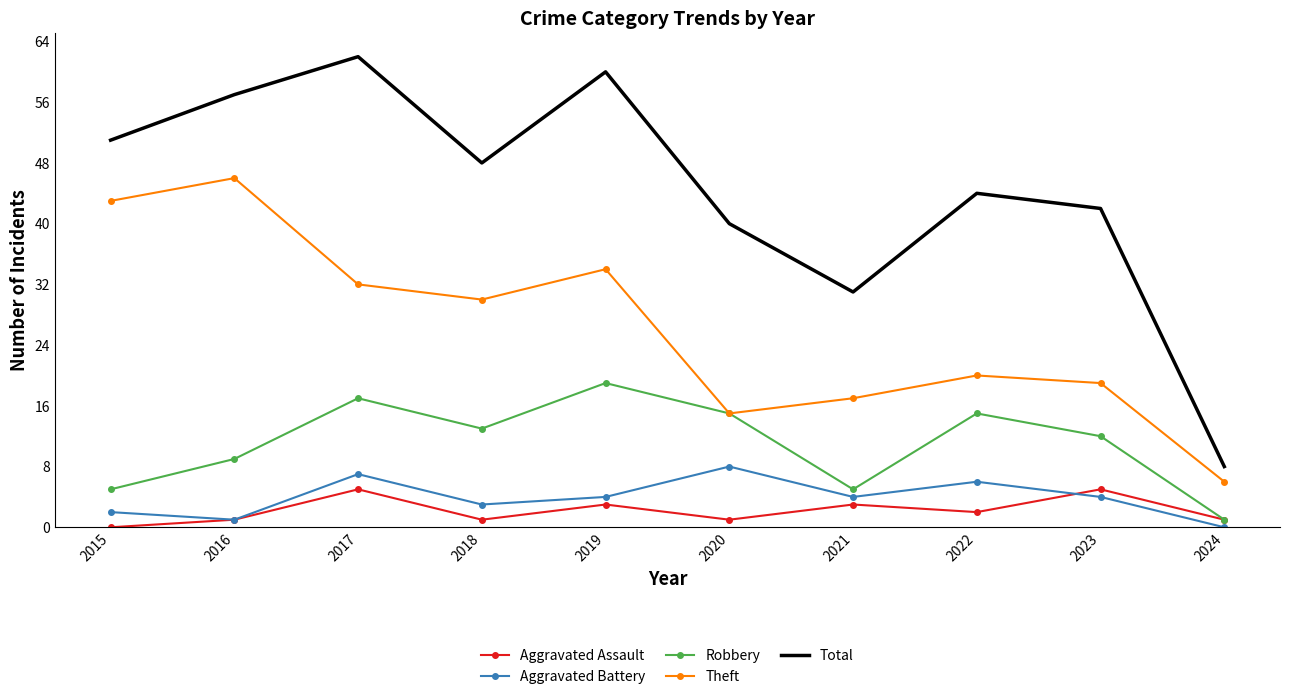

Between 2017 and 2022, which series saw the biggest shift?

Total